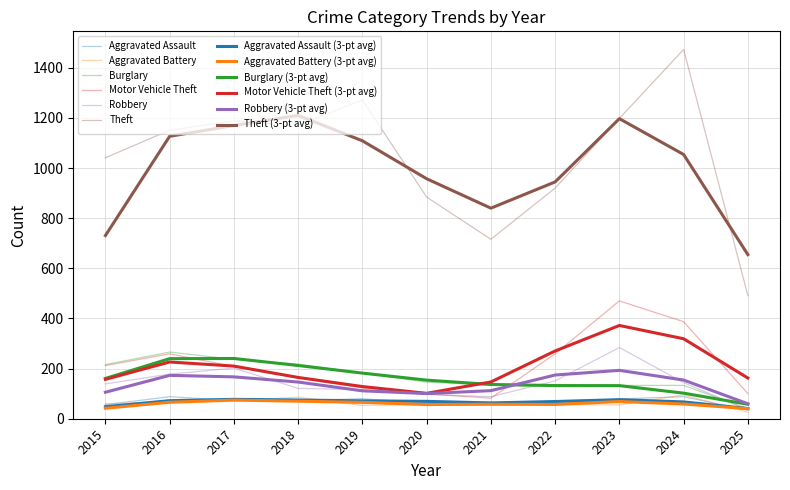

Which category has the highest value in the Robbery series?

2023